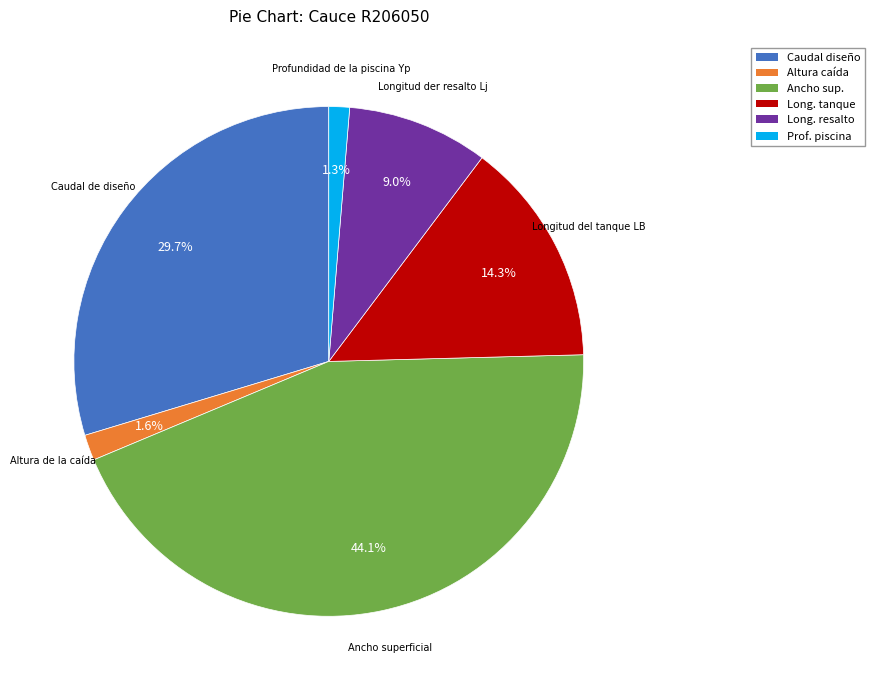

How much of the chart is everything except Long. tanque?

85.7%